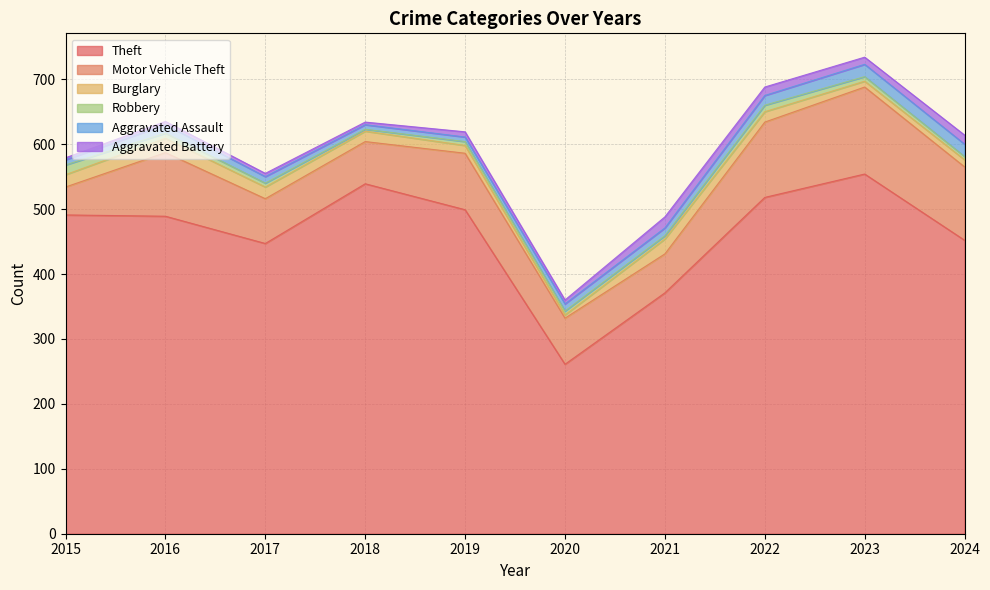

At how many categories does at least one series exceed 244?

10